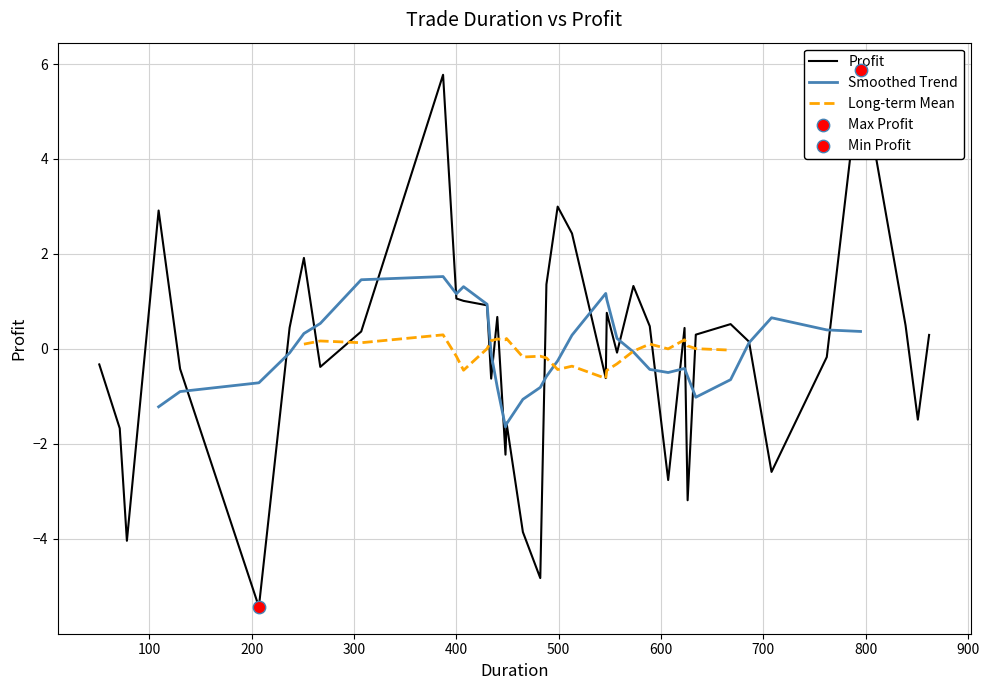

Between 13 and 32, which is larger?

32